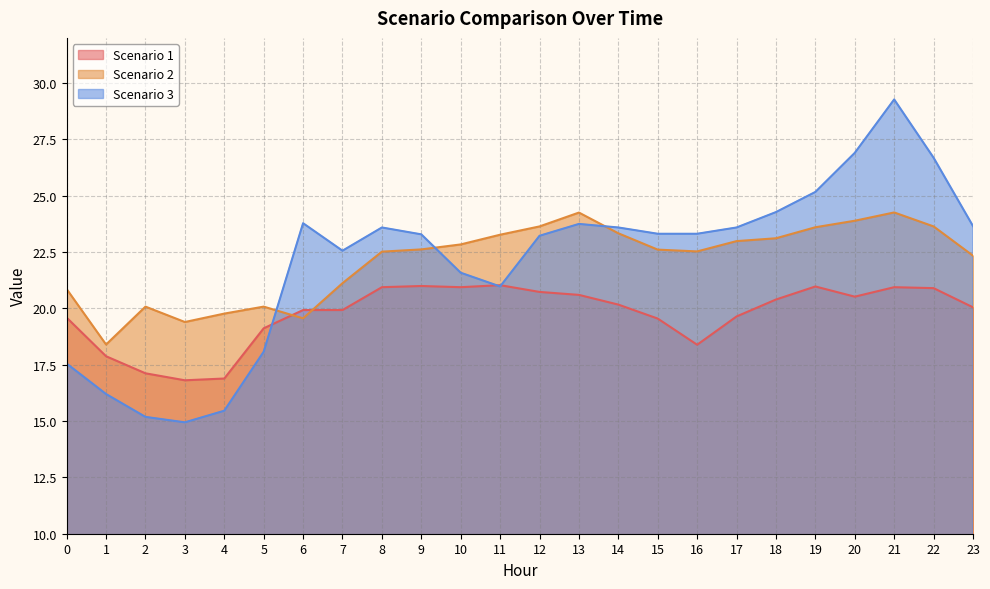

Where is Scenario 3 nearest to the value 22?

10